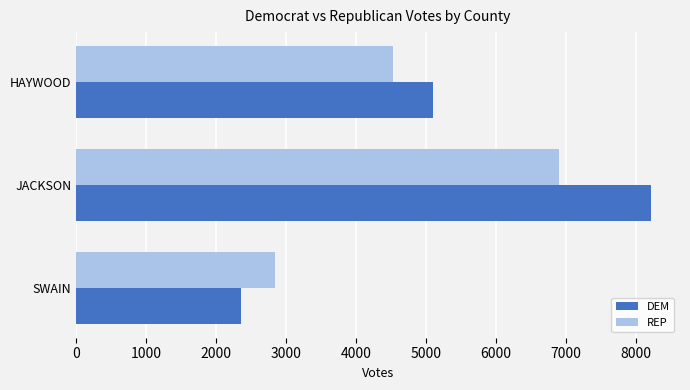

What is the difference between the maximum and minimum values in the REP series?

4057